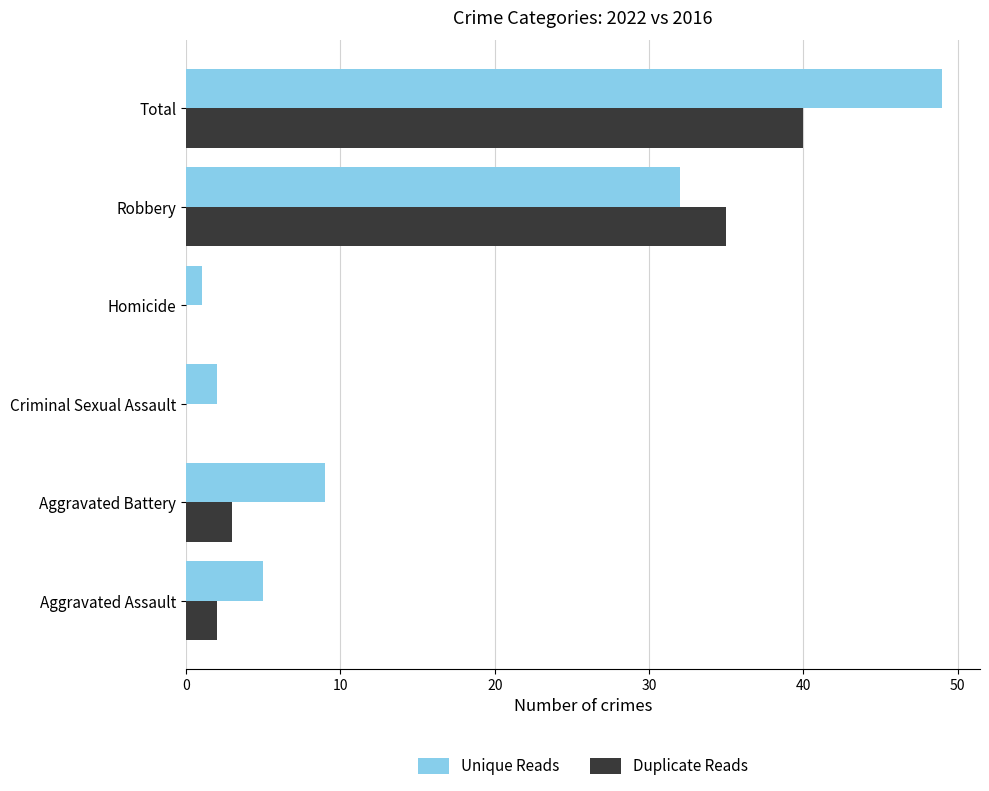

What is the total value across all series at Aggravated Assault?

7